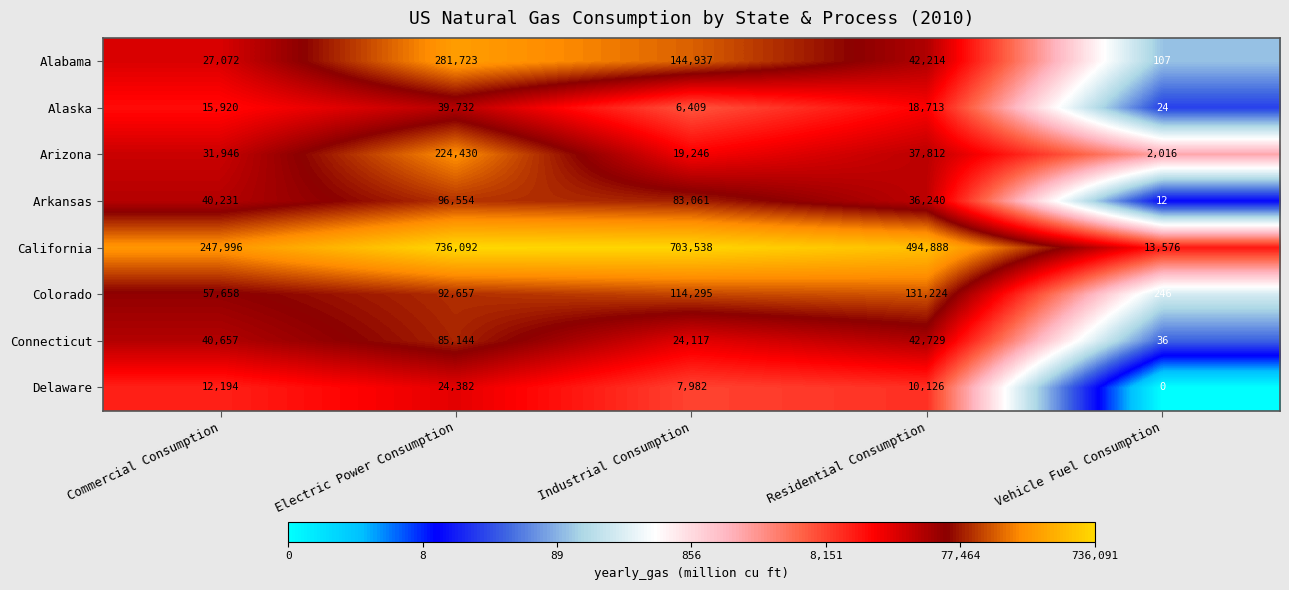

At which category is the sum across all series the highest?

Electric Power Consumption